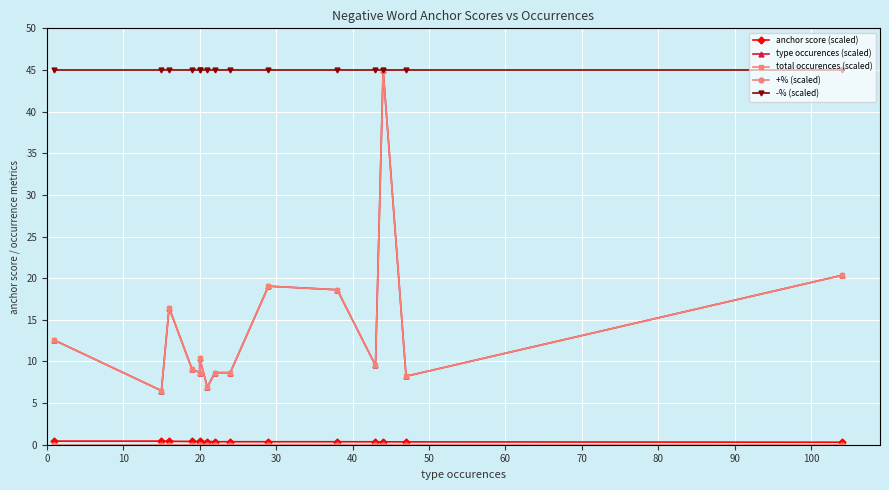

True or false: total occurences (scaled) and -% (scaled) cross at least once.

False